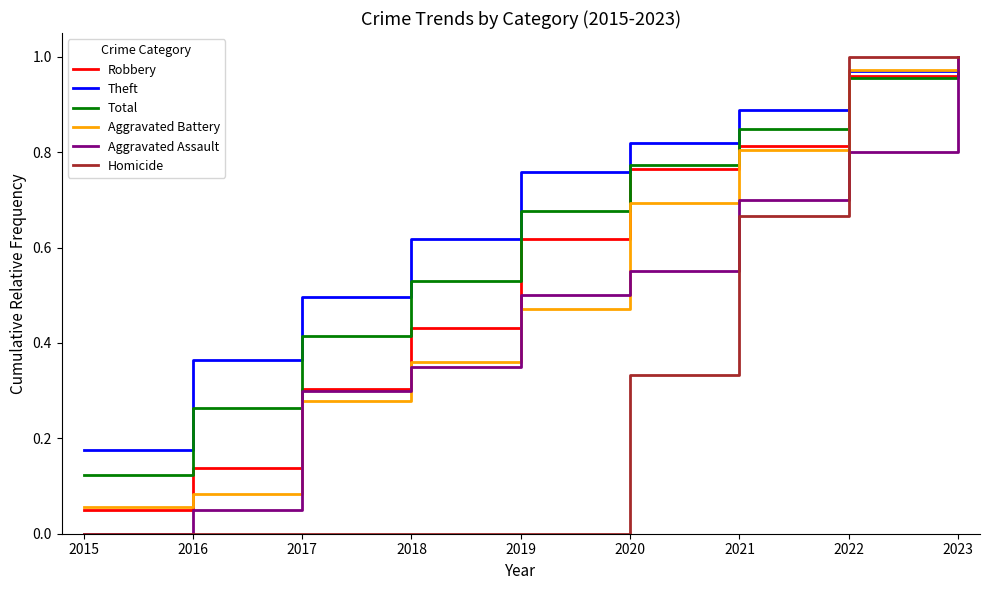

Is it true that Homicide equals 0.7 at 2016?

False